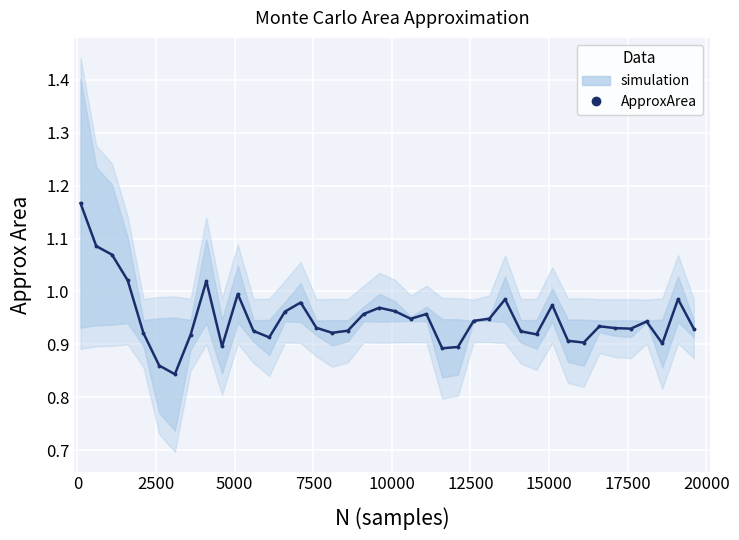

How many points are higher than both their immediate neighbors (excluding endpoints)?

10